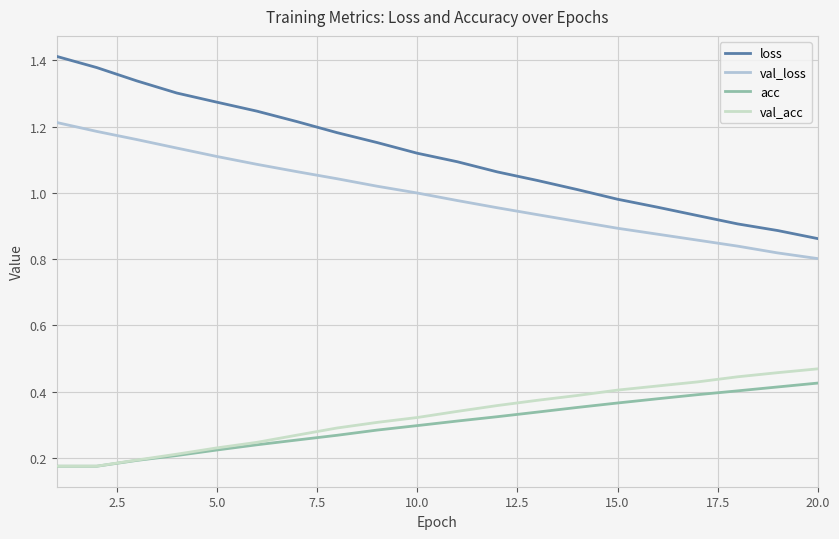

At how many categories does at least one series exceed 0?

20